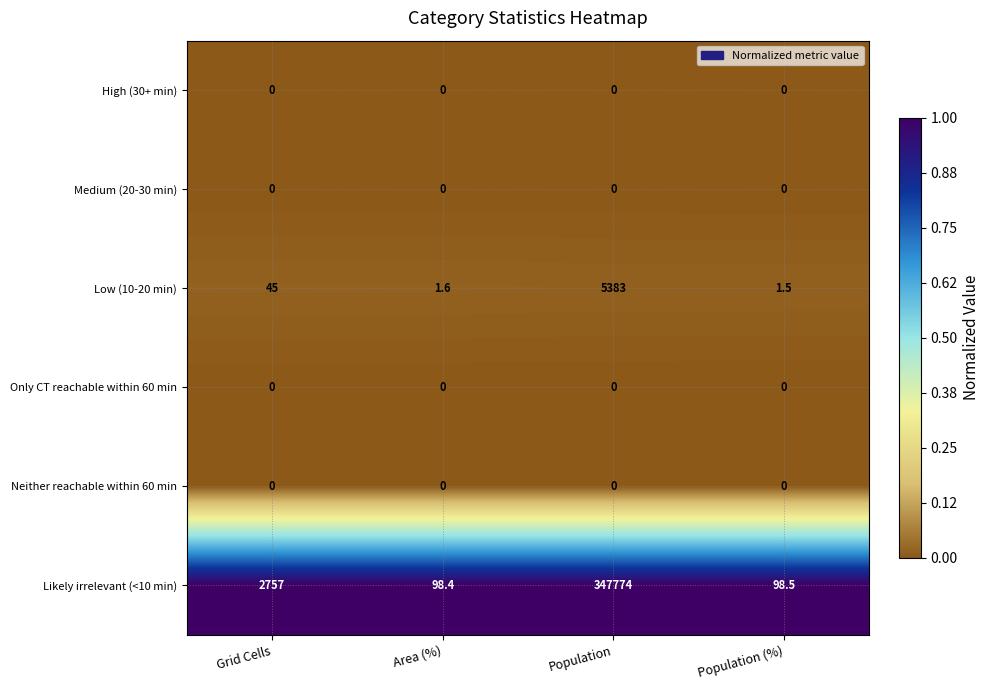

Which series has the largest total across all categories?

Likely irrelevant (<10 min)